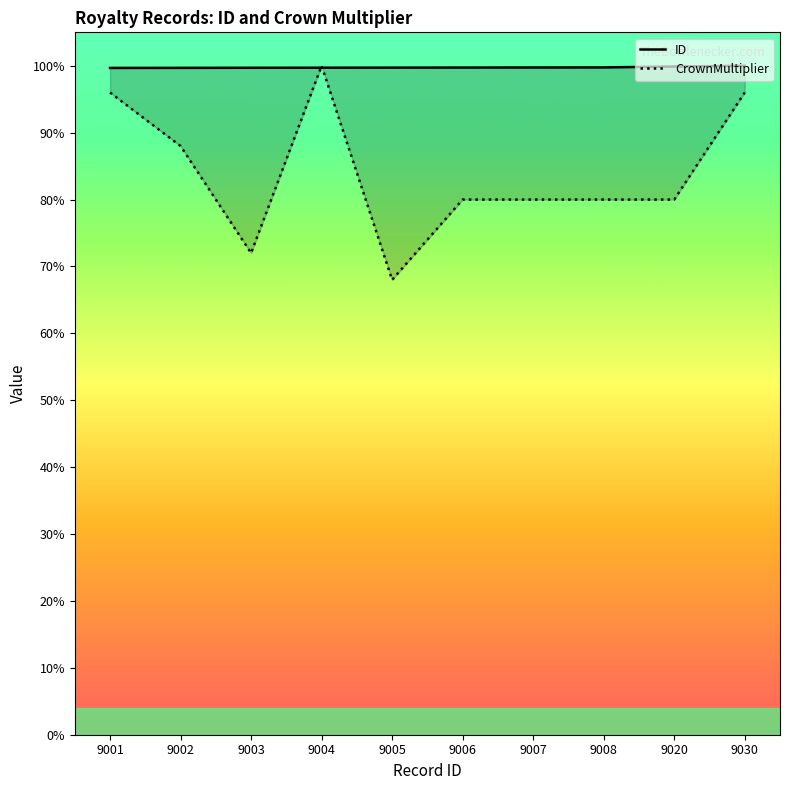

True or false: CrownMultiplier has a value of 80.0 at 9020.

True